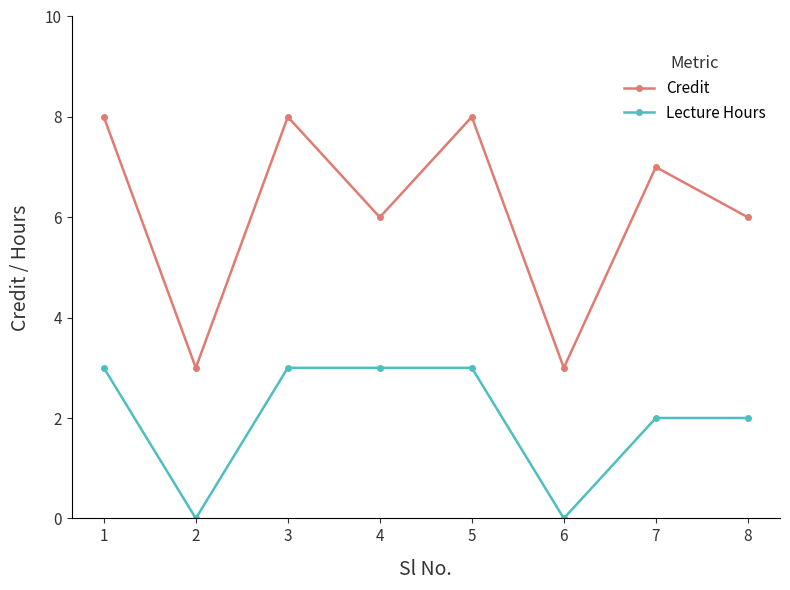

What is the average value of the Credit series?

6